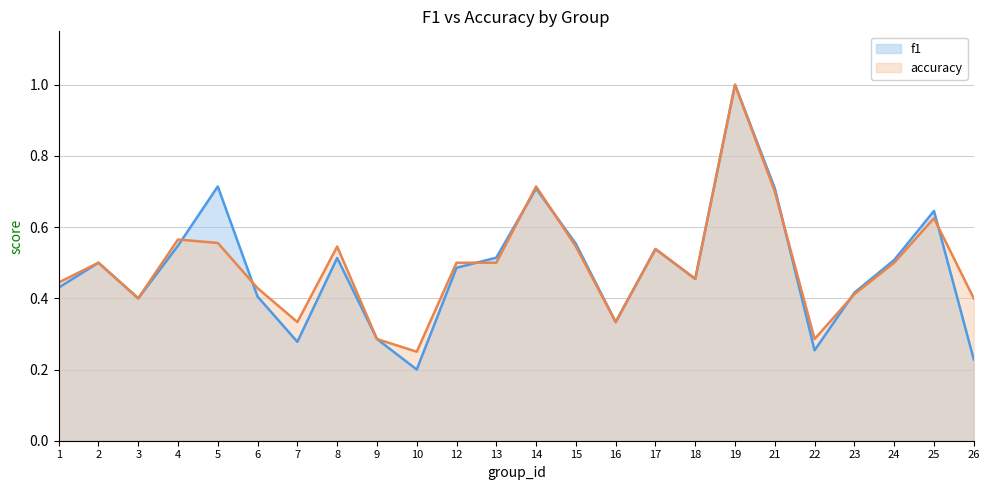

At which category does the chart reach its peak across all series?

19